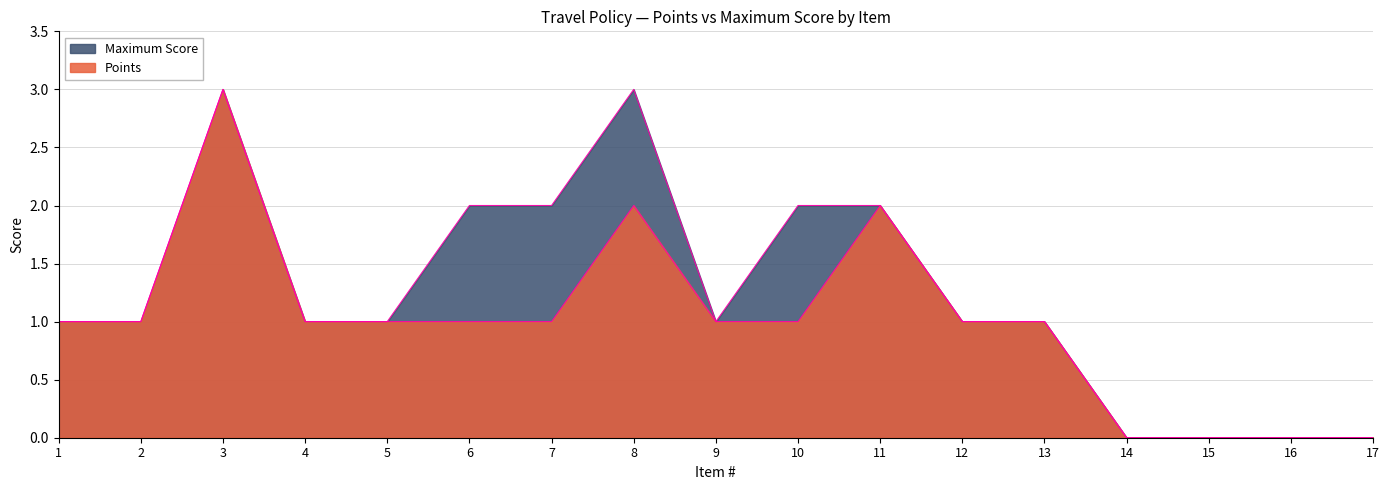

At which category does the chart reach its minimum across all series?

14